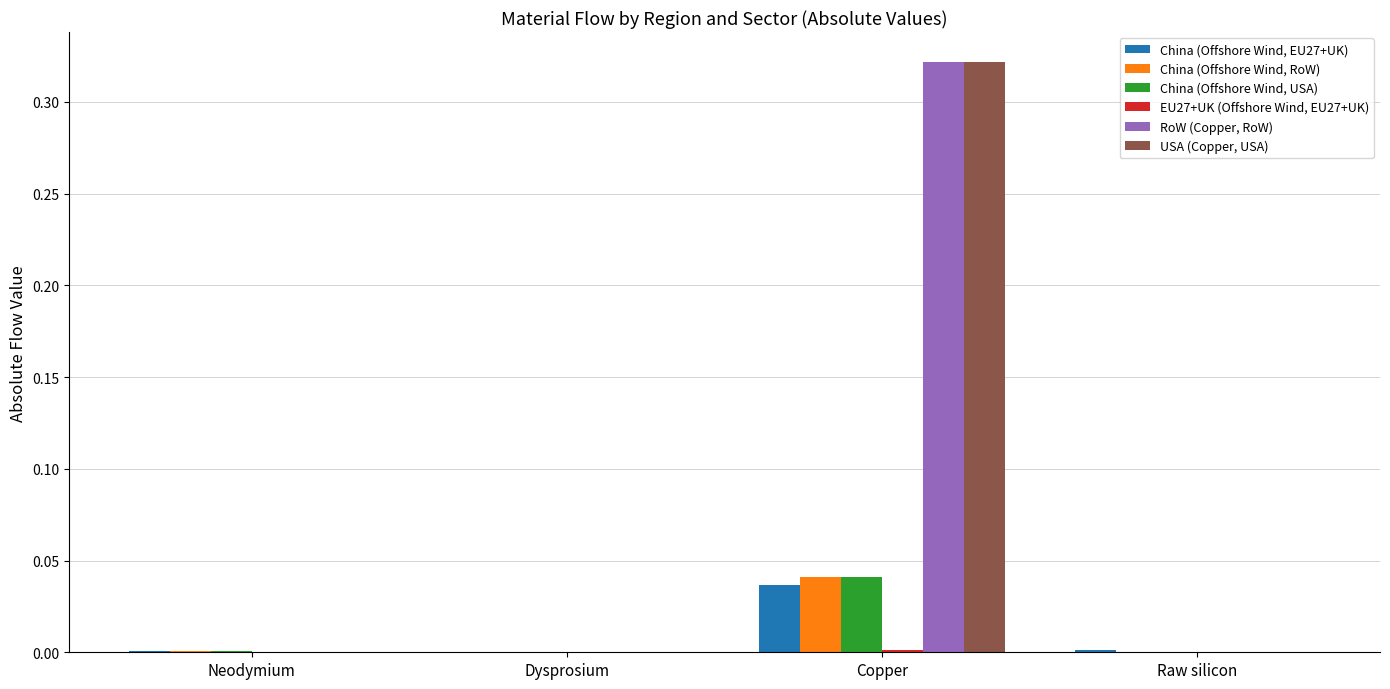

The China (Offshore Wind, RoW) series shows 0.0 at Copper. True or false?

True